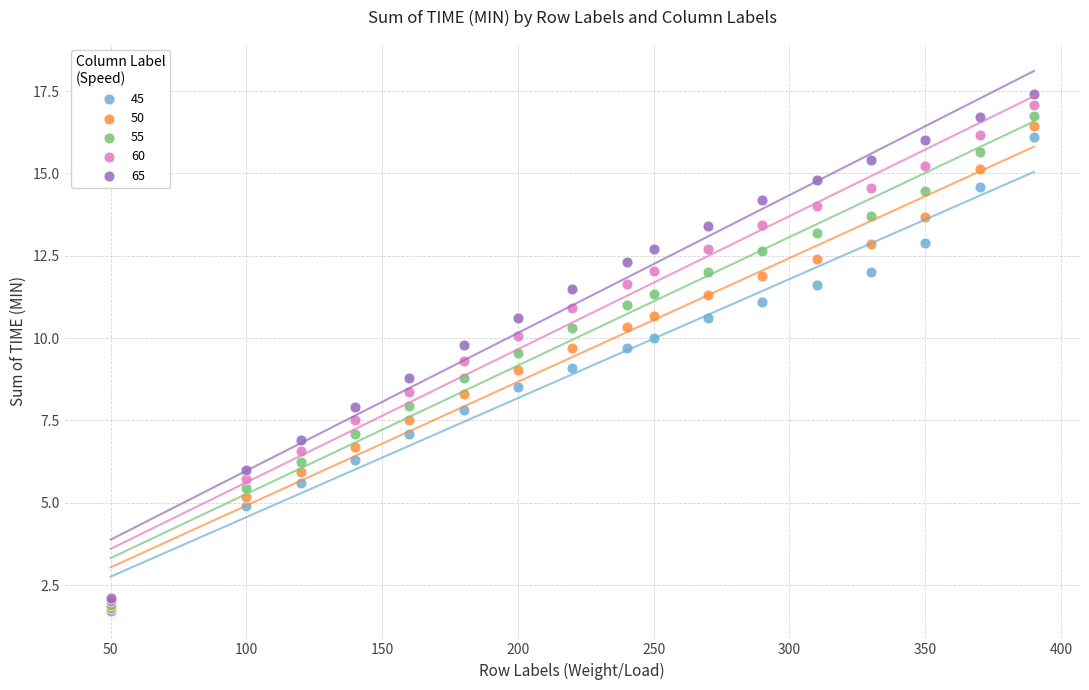

Which series has the largest Y range (max minus min)?

65